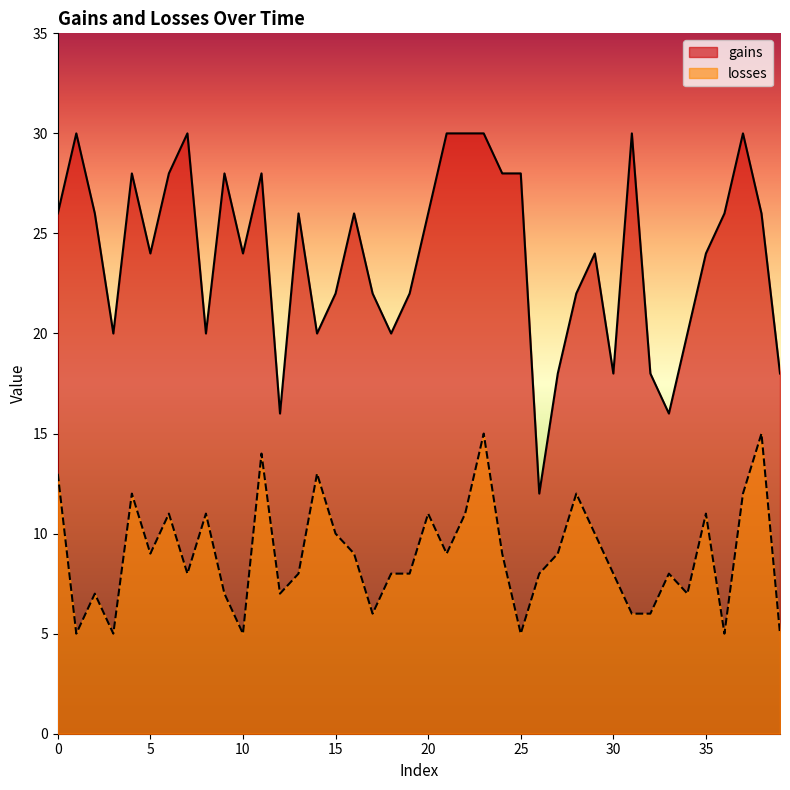

What is the difference between the losses values at 5 and 8?

2